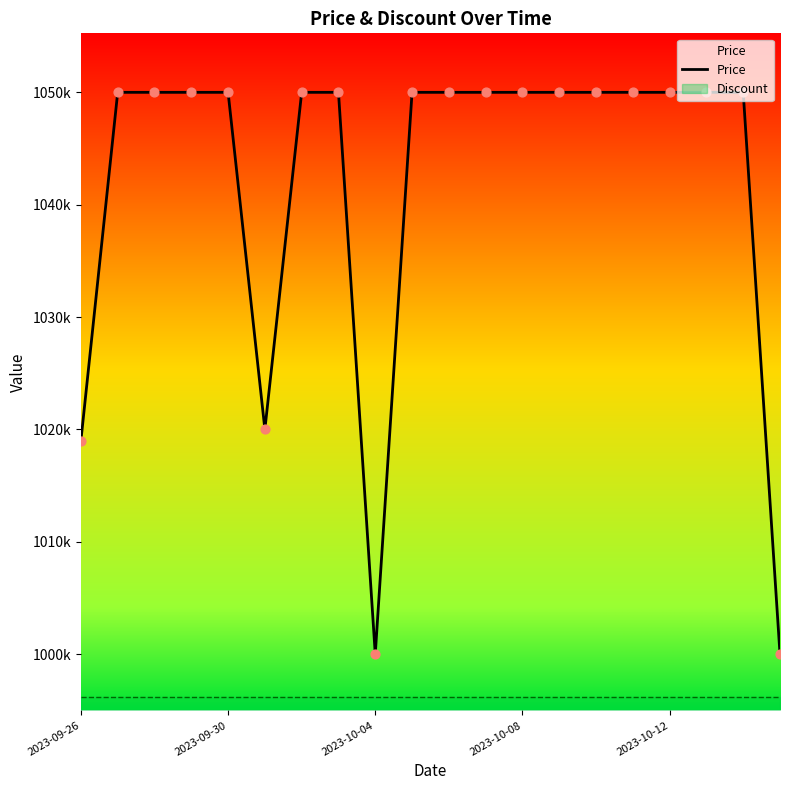

What is the ratio of the value at 2023-10-06 to the value at 2023-10-08?

1.0